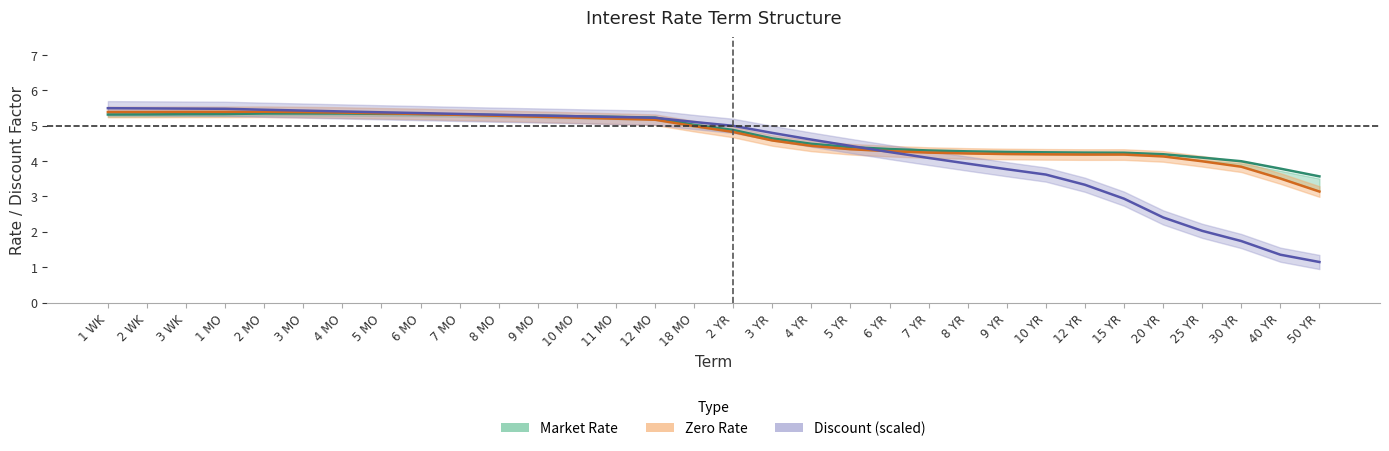

Does the chart display data point markers on the line(s)?

No